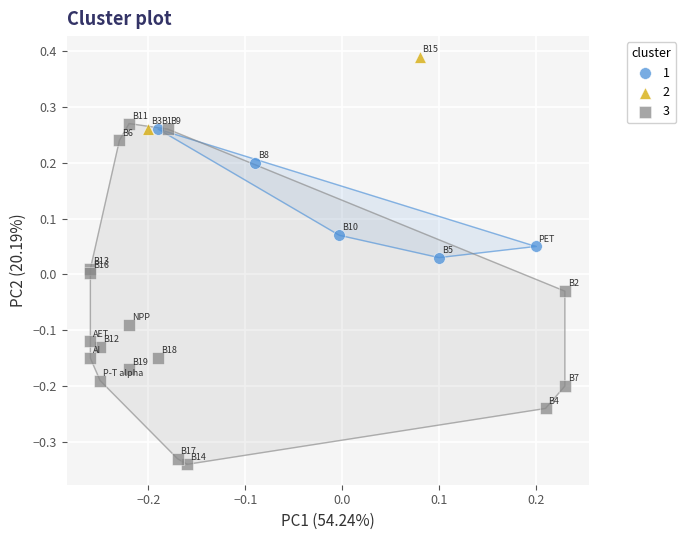

What are all the series names shown in the legend?

1, 2, 3